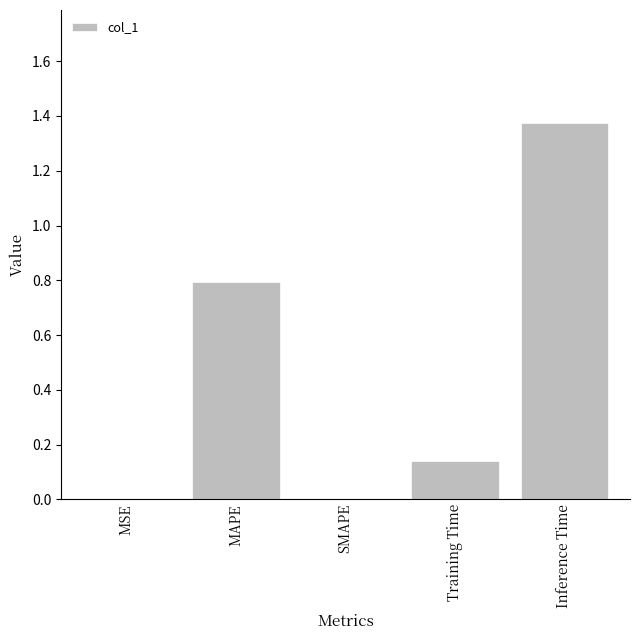

The value at MSE is 0.0. True or false?

True